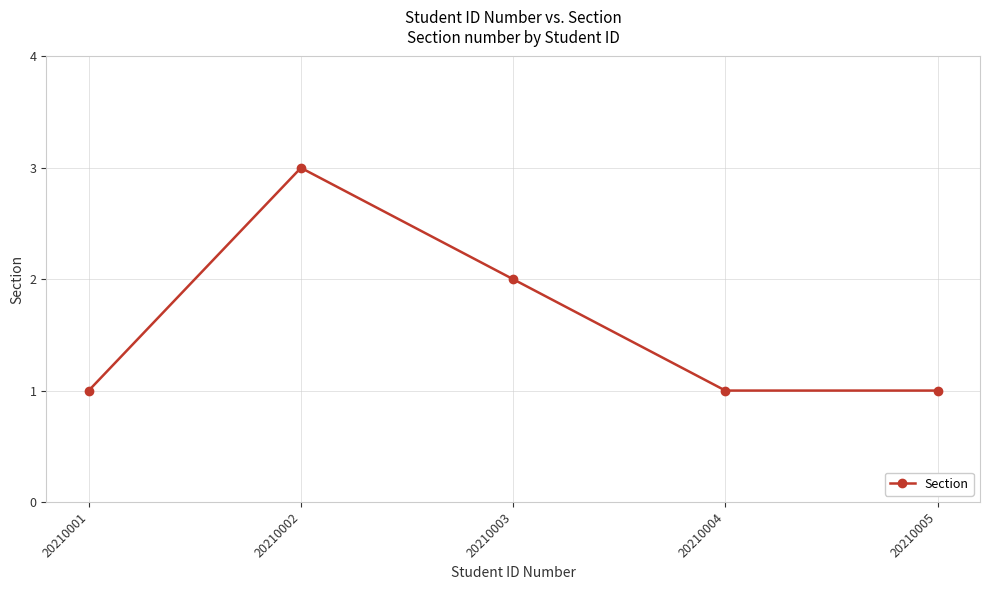

The value at 20210001 is 1. True or false?

True